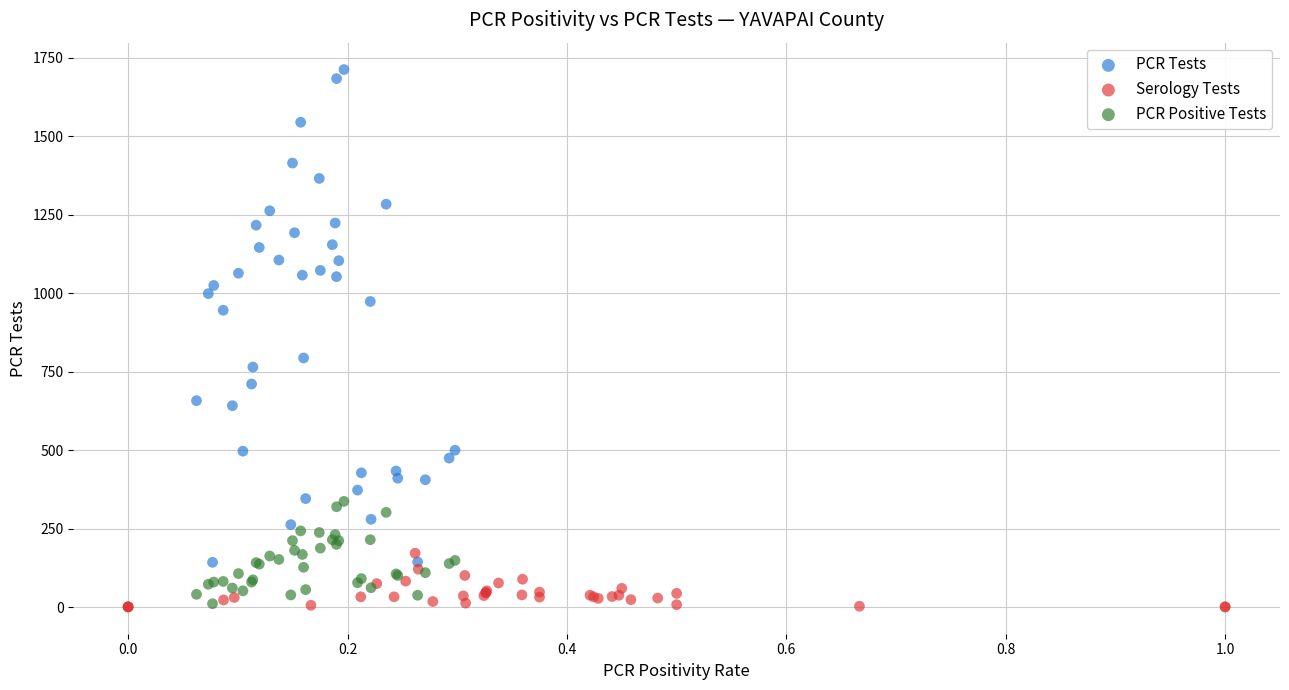

Which series contains the highest Y value?

PCR Tests